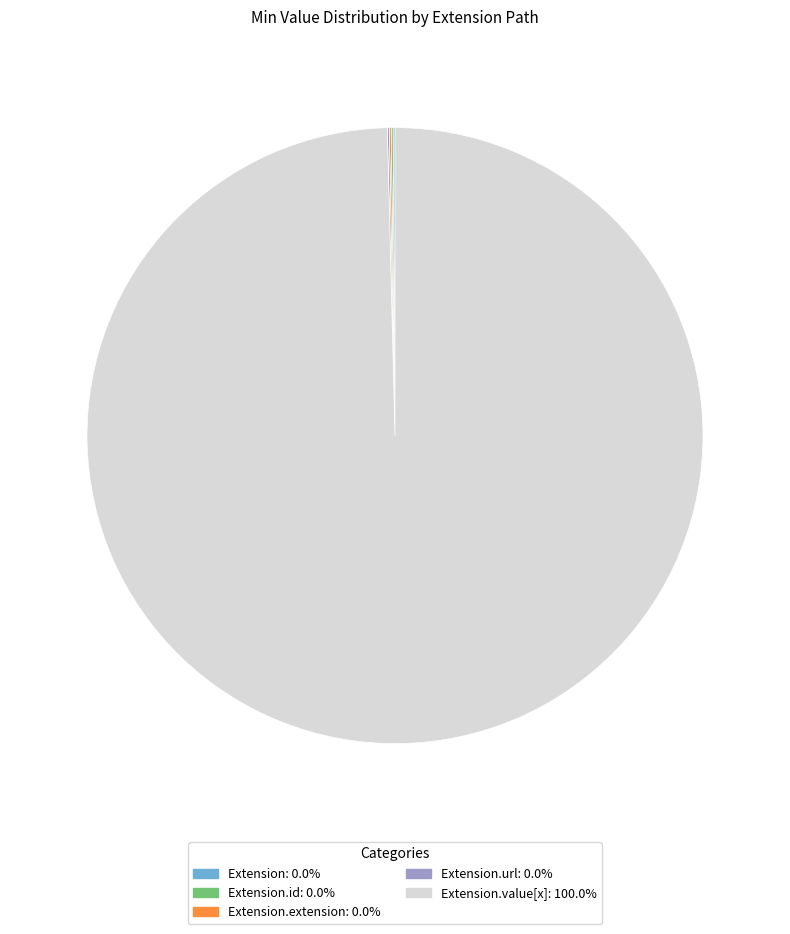

Is there any slice that represents more than half of the pie?

Yes